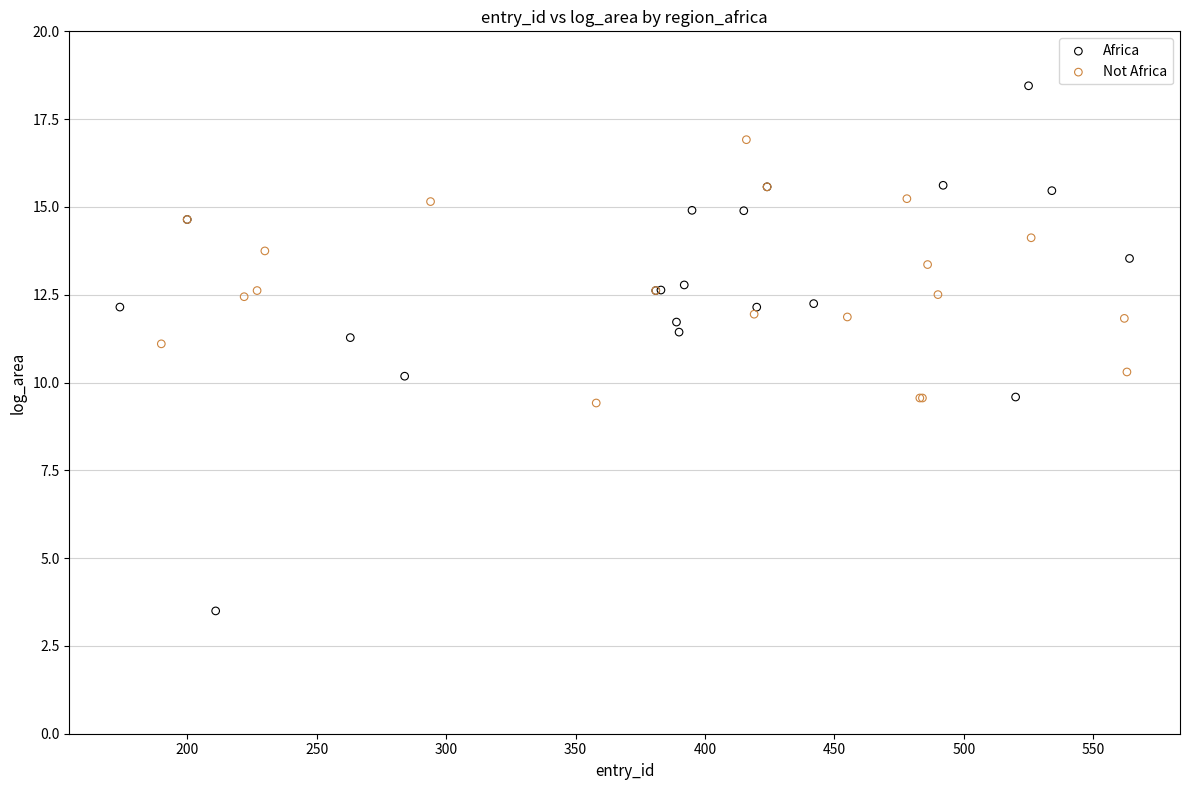

Which series contains the lowest Y value?

Africa